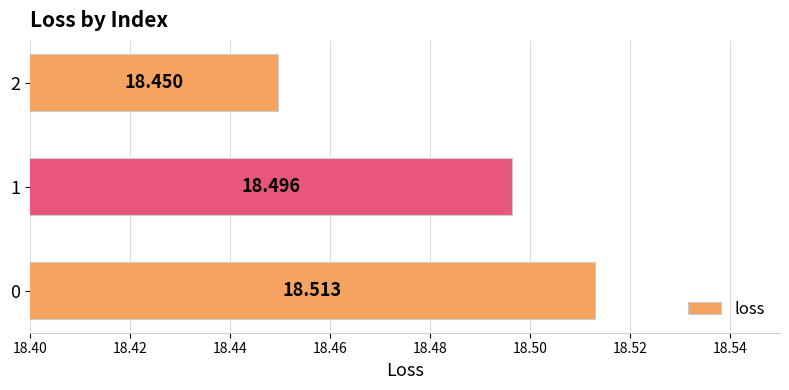

How many categories are shown in the chart?

3